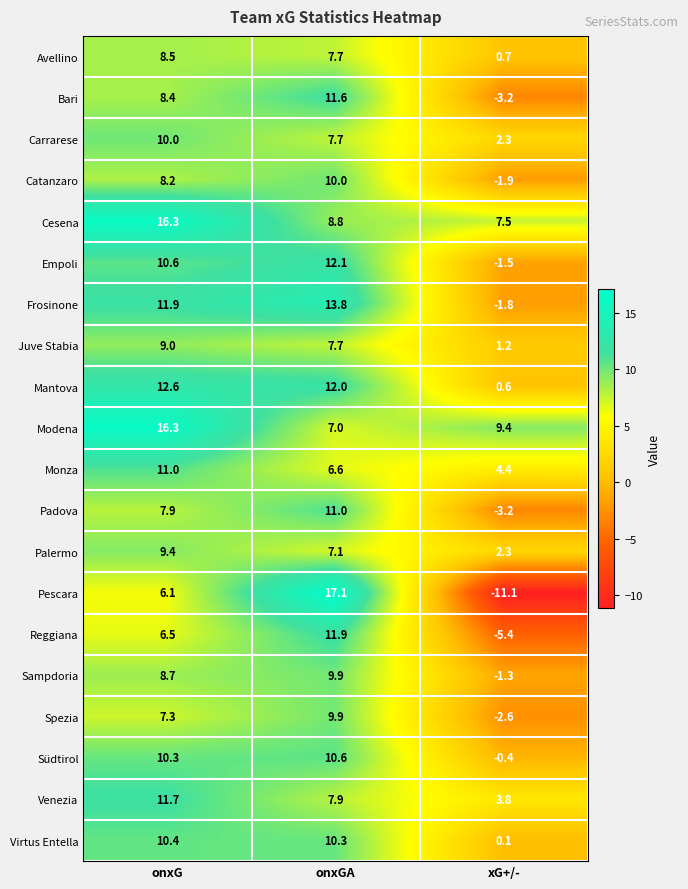

How many distinct data groups are displayed?

20